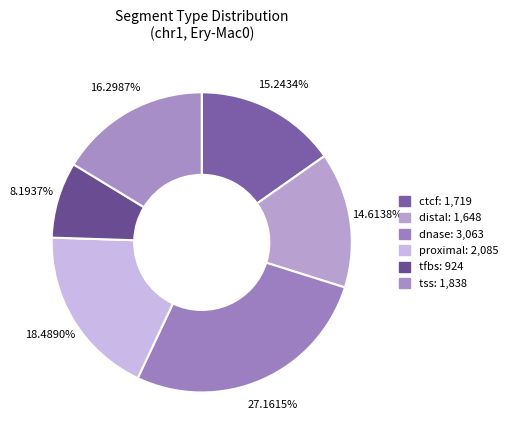

Is the sum of ctcf and tss greater than half?

No